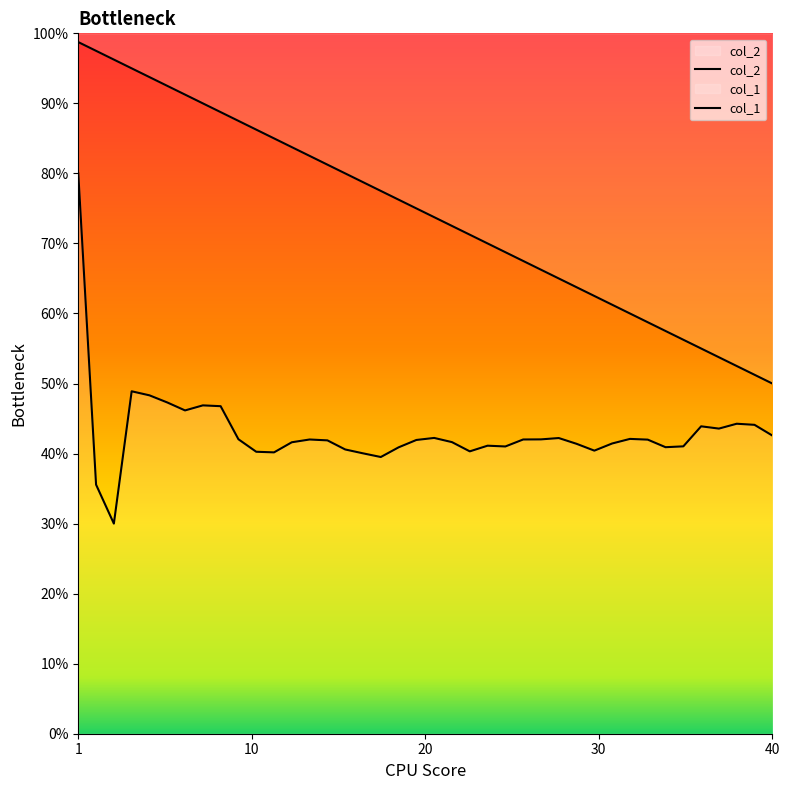

What is the difference between the second highest and minimum values?

0.2